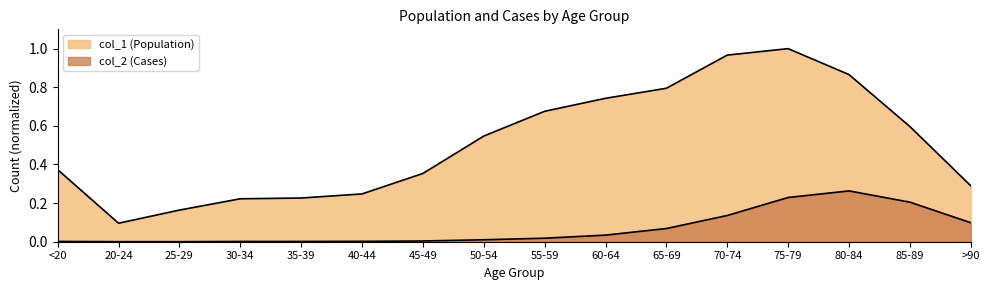

Does the chart have visible grid lines?

No